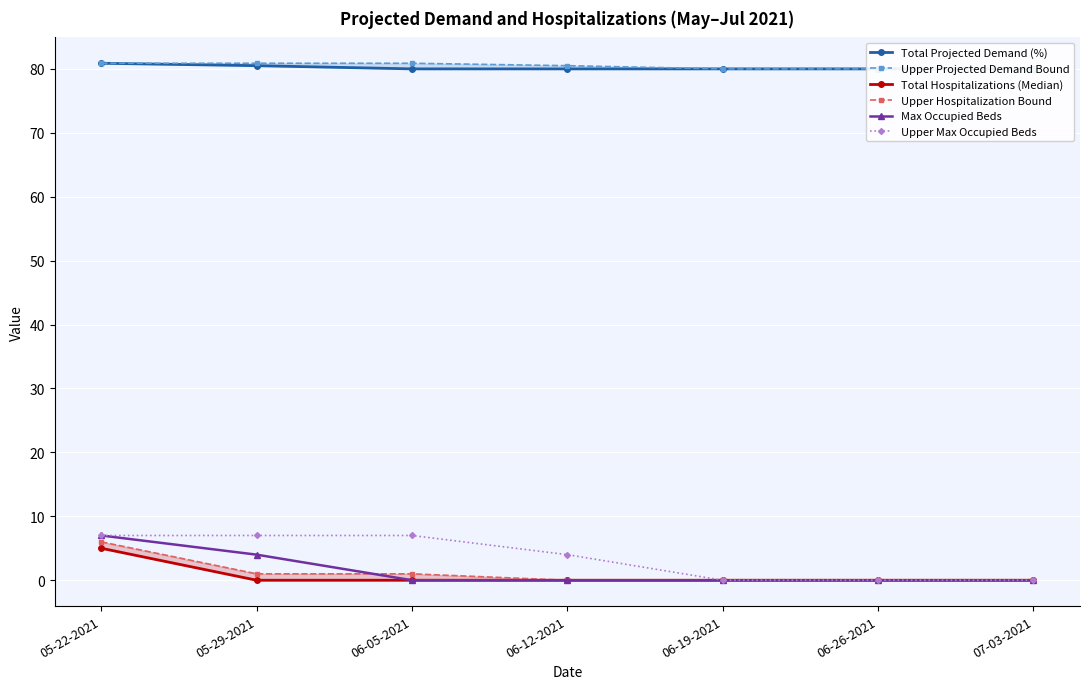

What is the sum of the Upper Max Occupied Beds values at 06-26-2021 and 05-22-2021?

7